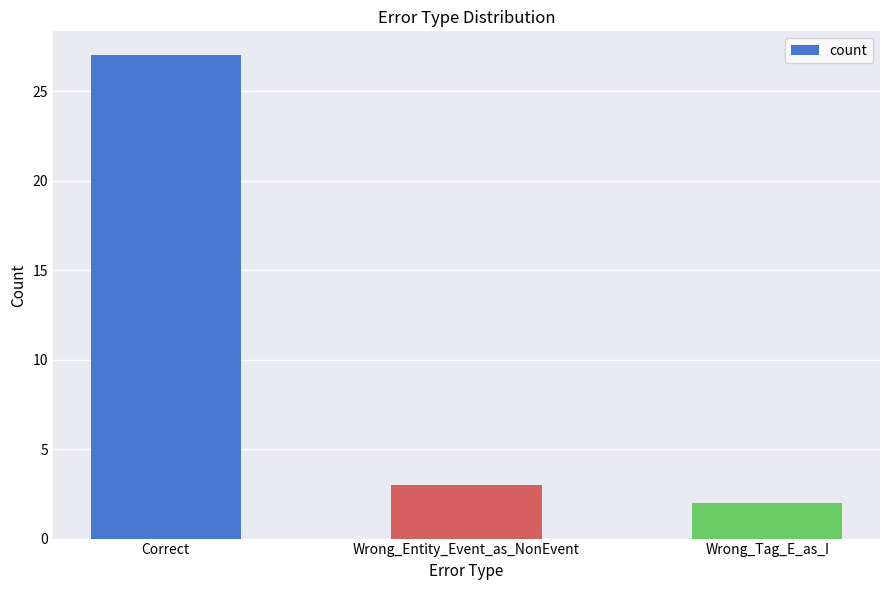

Reading left to right, transcribe all the data shown in this chart.

Correct=27	Wrong_Entity_Event_as_NonEvent=3	Wrong_Tag_E_as_I=2